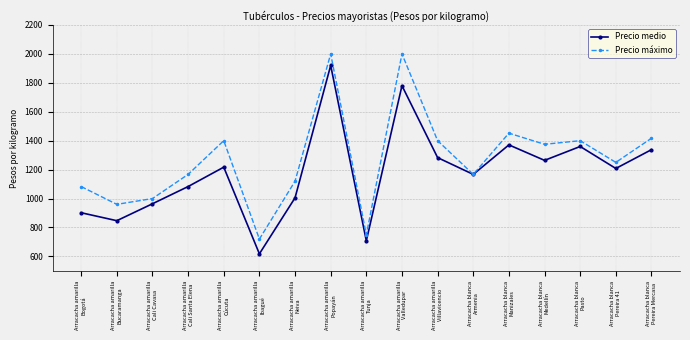

True or false: Precio máximo has a value of 1375 at Arracacha blanca
Medellín.

True